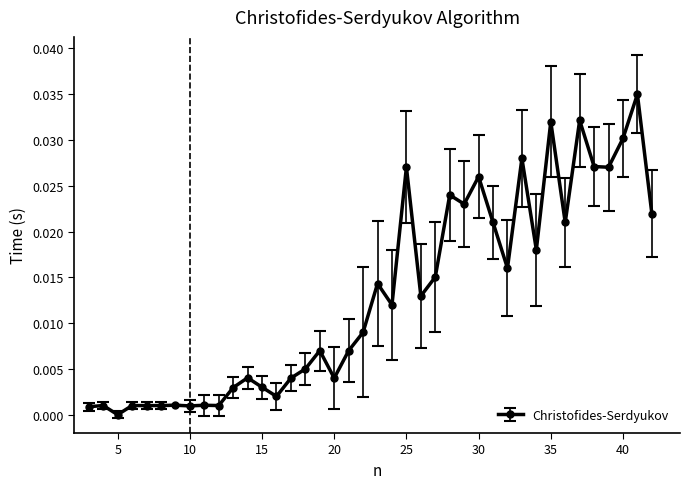

True or false: the data has more than 1 interior local peaks.

True